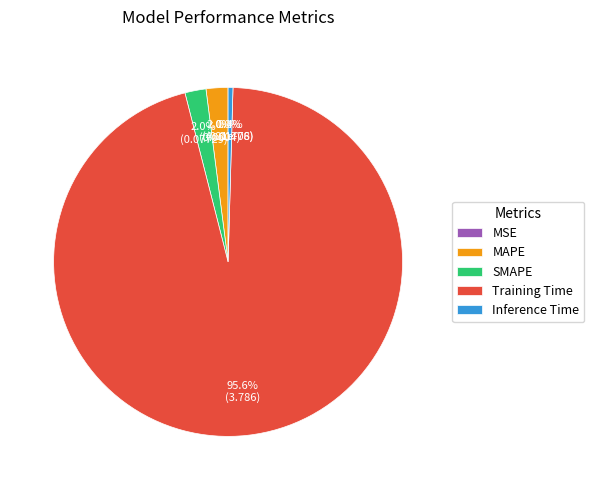

What percentage is the Training Time slice, to the nearest percent?

96%